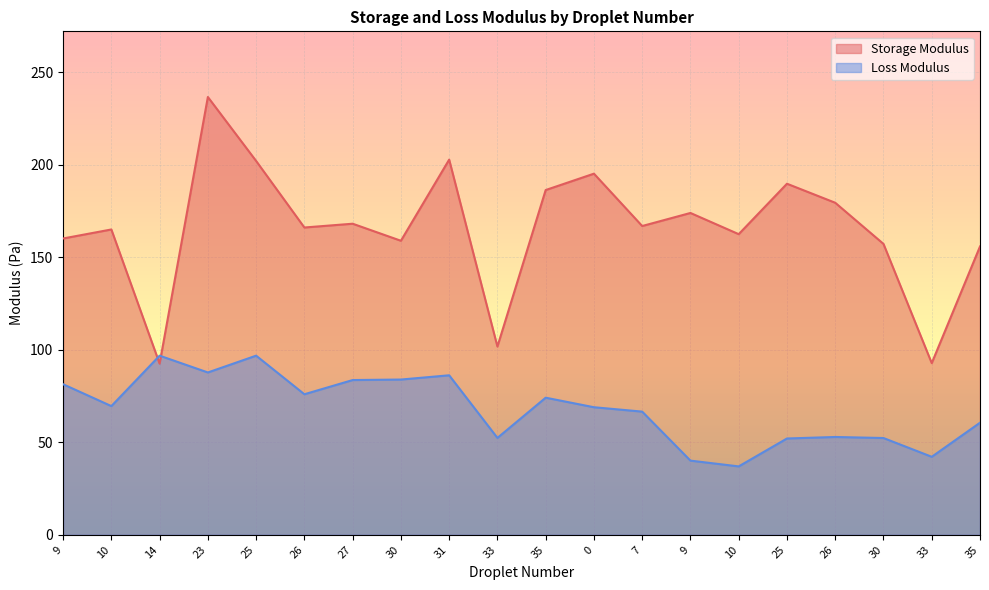

True or false: Storage Modulus and Loss Modulus intersect in this chart.

True